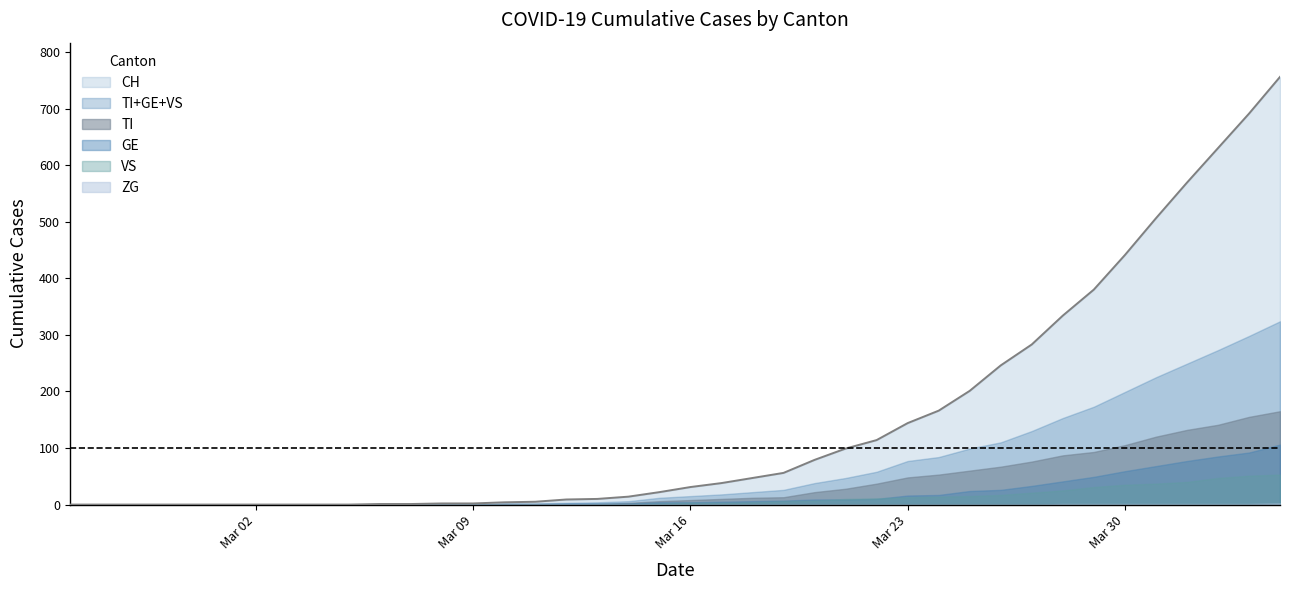

The value of GE at 2020-03-08 is 54. True or false?

False